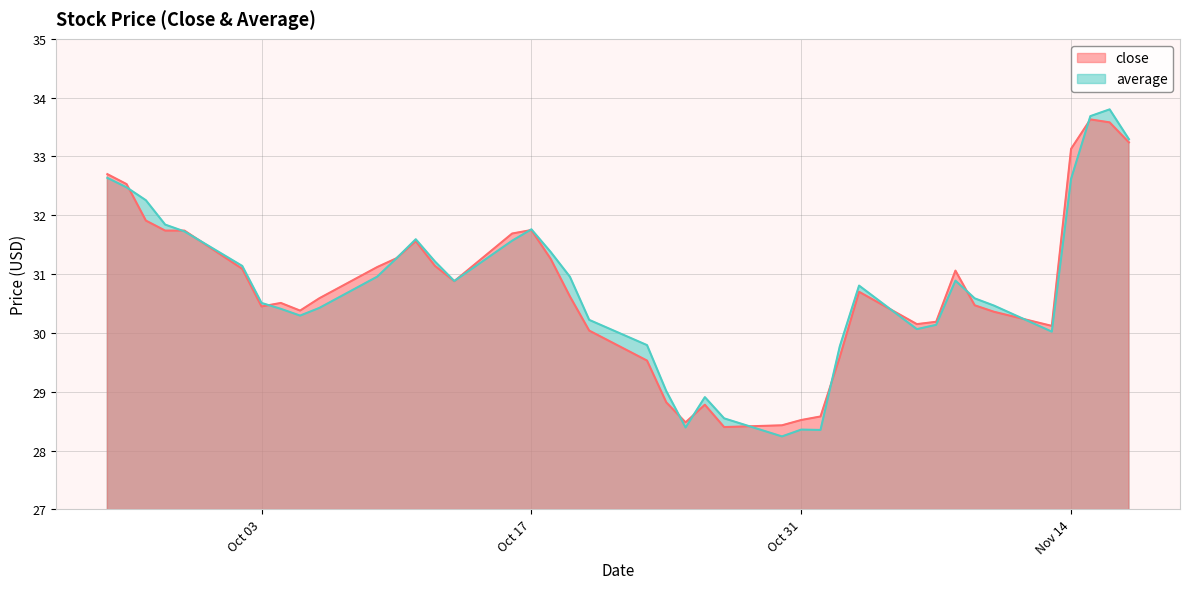

Which series has the largest total across all categories?

average